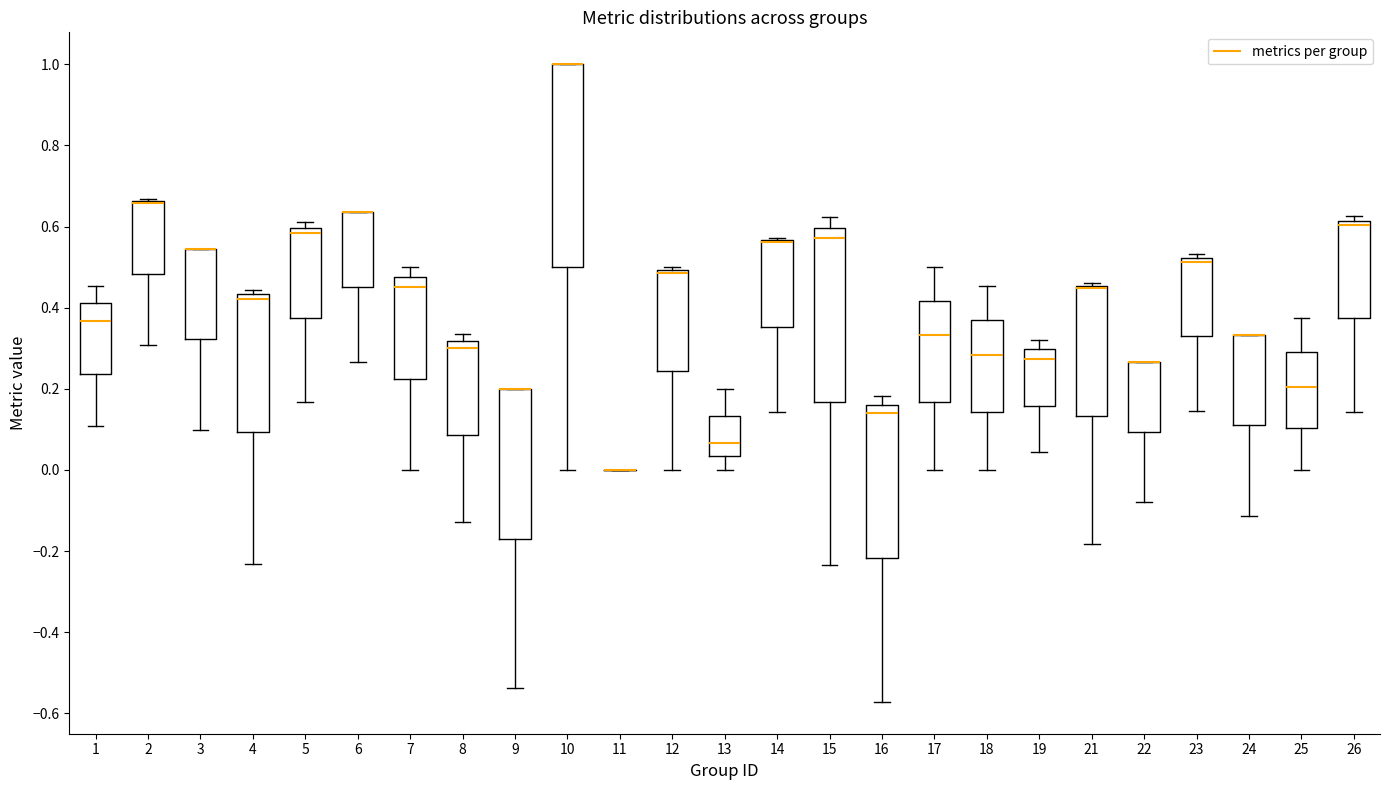

Reading left to right, transcribe this box plot: for each box, give where its median line is, the range the box spans, and where its two whiskers end, as read against the y-axis. The values are not printed on the chart, so give them approximately, as read against the axis.

1: median 0.36, box 0.24 to 0.42, whiskers 0.10 to 0.46
2: median 0.66 (drawn on the box's upper edge), box 0.48 to 0.66, whiskers 0.30 to 0.66
3: median 0.54 (drawn on the box's upper edge), box 0.32 to 0.54, whiskers 0.10 to 0.54
4: median 0.42, box 0.10 to 0.44, whiskers -0.24 to 0.44 (just above the box's upper edge)
5: median 0.58, box 0.38 to 0.60, whiskers 0.16 to 0.62
6: median 0.64 (drawn on the box's upper edge), box 0.46 to 0.64, whiskers 0.26 to 0.64
7: median 0.46, box 0.22 to 0.48, whiskers 0.00 to 0.50
8: median 0.30, box 0.08 to 0.32, whiskers -0.12 to 0.34
9: median 0.20 (drawn on the box's upper edge), box -0.16 to 0.20, whiskers -0.54 to 0.20
10: median 1.00 (drawn on the box's upper edge), box 0.50 to 1.00, whiskers 0.00 to 1.00
11: box collapsed to a line at 0.00, whiskers 0.00 to 0.00
12: median 0.48, box 0.24 to 0.50, whiskers 0.00 to 0.50 (just above the box's upper edge)
13: median 0.06, box 0.04 to 0.14, whiskers 0.00 to 0.20
14: median 0.56 (drawn on the box's upper edge), box 0.36 to 0.56, whiskers 0.14 to 0.58
15: median 0.58, box 0.16 to 0.60, whiskers -0.24 to 0.62
16: median 0.14, box -0.22 to 0.16, whiskers -0.58 to 0.18
17: median 0.34, box 0.16 to 0.42, whiskers 0.00 to 0.50
18: median 0.28, box 0.14 to 0.36, whiskers 0.00 to 0.46
19: median 0.28, box 0.16 to 0.30, whiskers 0.04 to 0.32
21: median 0.44, box 0.14 to 0.46, whiskers -0.18 to 0.46 (just above the box's upper edge)
22: median 0.26 (drawn on the box's upper edge), box 0.10 to 0.26, whiskers -0.08 to 0.26
23: median 0.52 (just below the box's upper edge), box 0.32 to 0.52, whiskers 0.14 to 0.54
24: median 0.34 (drawn on the box's upper edge), box 0.10 to 0.34, whiskers -0.12 to 0.34
25: median 0.20, box 0.10 to 0.28, whiskers 0.00 to 0.38
26: median 0.60, box 0.38 to 0.62, whiskers 0.14 to 0.62 (just above the box's upper edge)